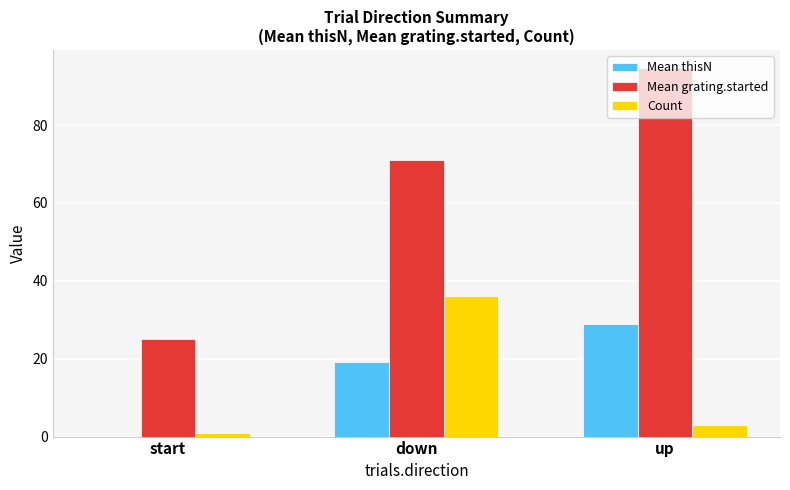

What is the greatest value displayed?

94.6